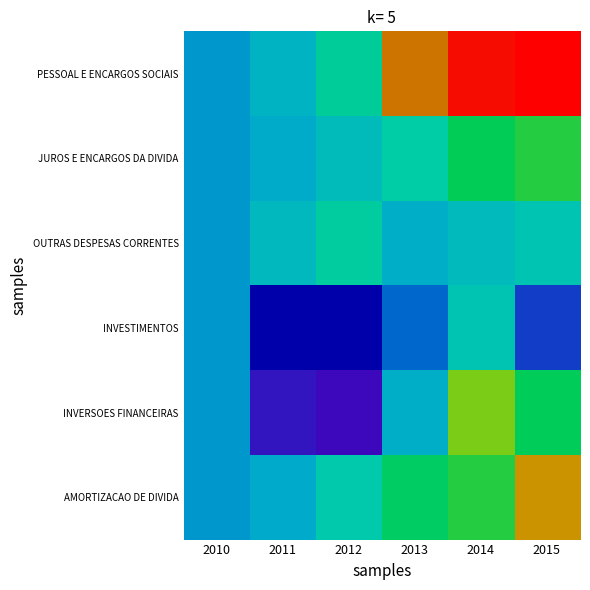

Reading left to right, transcribe all the data shown in this chart.

PESSOAL E ENCARGOS SOCIAIS: 2010=100.0	2011=109.5	2012=126.8	2013=190.7	2014=215.3	2015=237.7
JUROS E ENCARGOS DA DIVIDA: 2010=100.0	2011=104.9	2012=114.4	2013=123.6	2014=142.1	2015=145.9
OUTRAS DESPESAS CORRENTES: 2010=100.0	2011=111.9	2012=125.1	2013=106.7	2014=113.2	2015=118.6
INVESTIMENTOS: 2010=100.0	2011=47.0	2012=46.6	2013=89.6	2014=118.6	2015=79.8
INVERSOES FINANCEIRAS: 2010=100.0	2011=71.0	2012=68.1	2013=106.4	2014=156.3	2015=140.9
AMORTIZACAO DE DIVIDA: 2010=100.0	2011=104.8	2012=121.3	2013=139.1	2014=146.6	2015=184.2